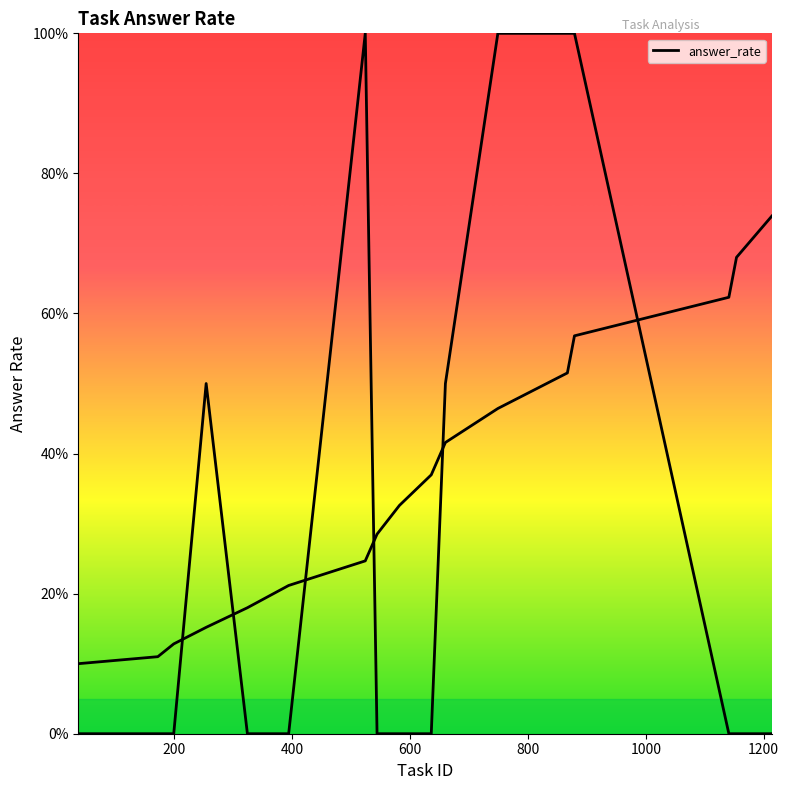

How many points are higher than both their immediate neighbors (excluding endpoints)?

2